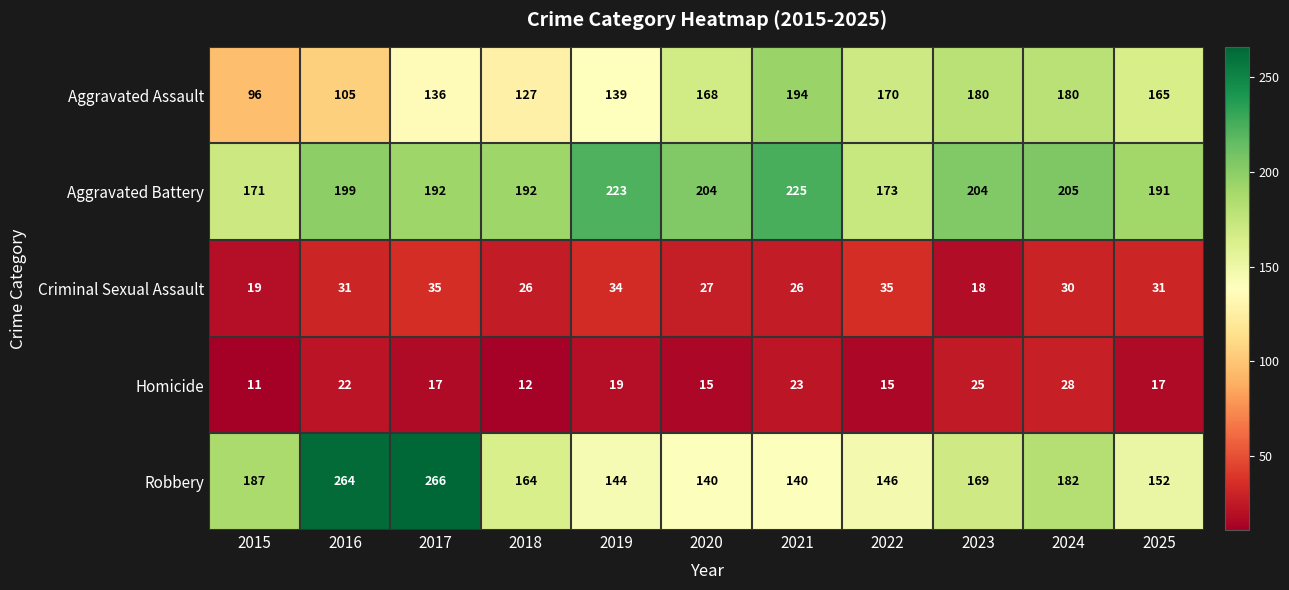

How many categories are shown in the chart?

11